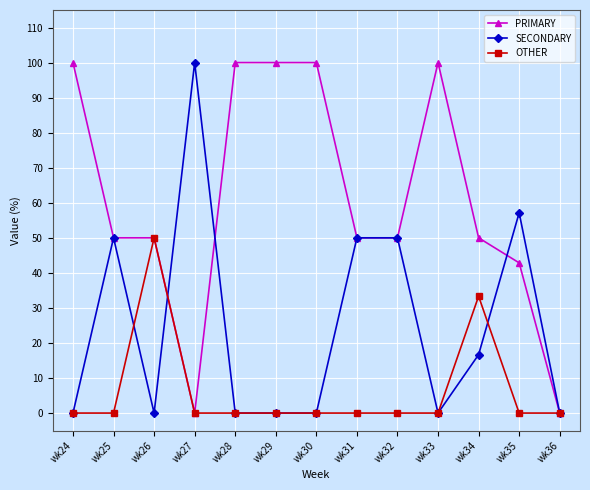

True or false: OTHER has a value of 21.8 at wk34.

False